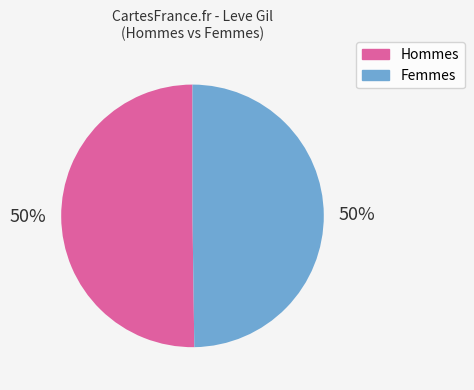

To the nearest percent, what portion does Femmes represent?

50%